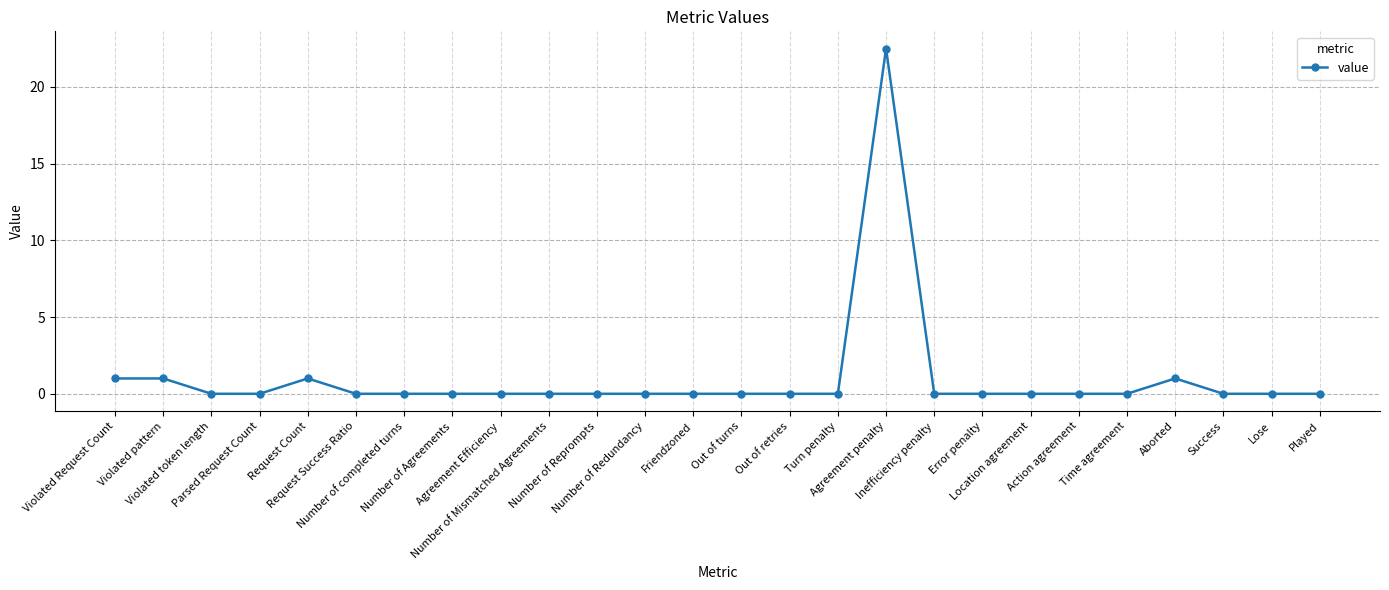

What is the maximum value shown in the chart?

22.5